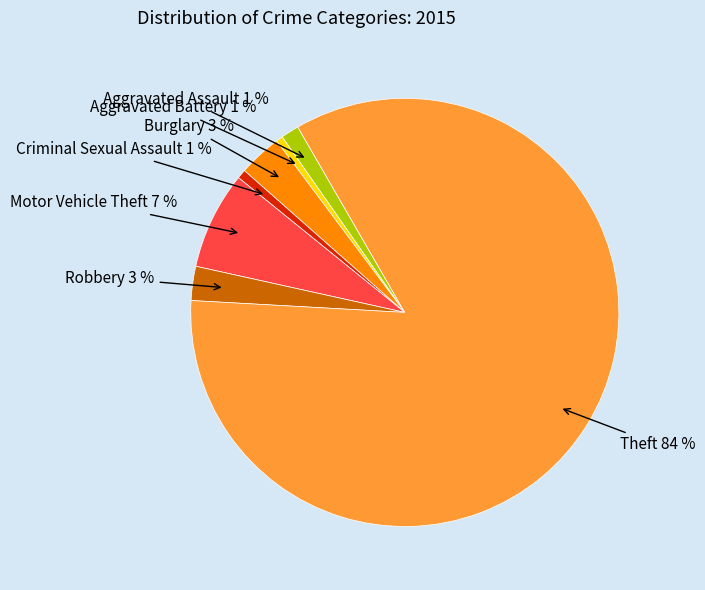

Is there a majority slice in this chart?

Yes